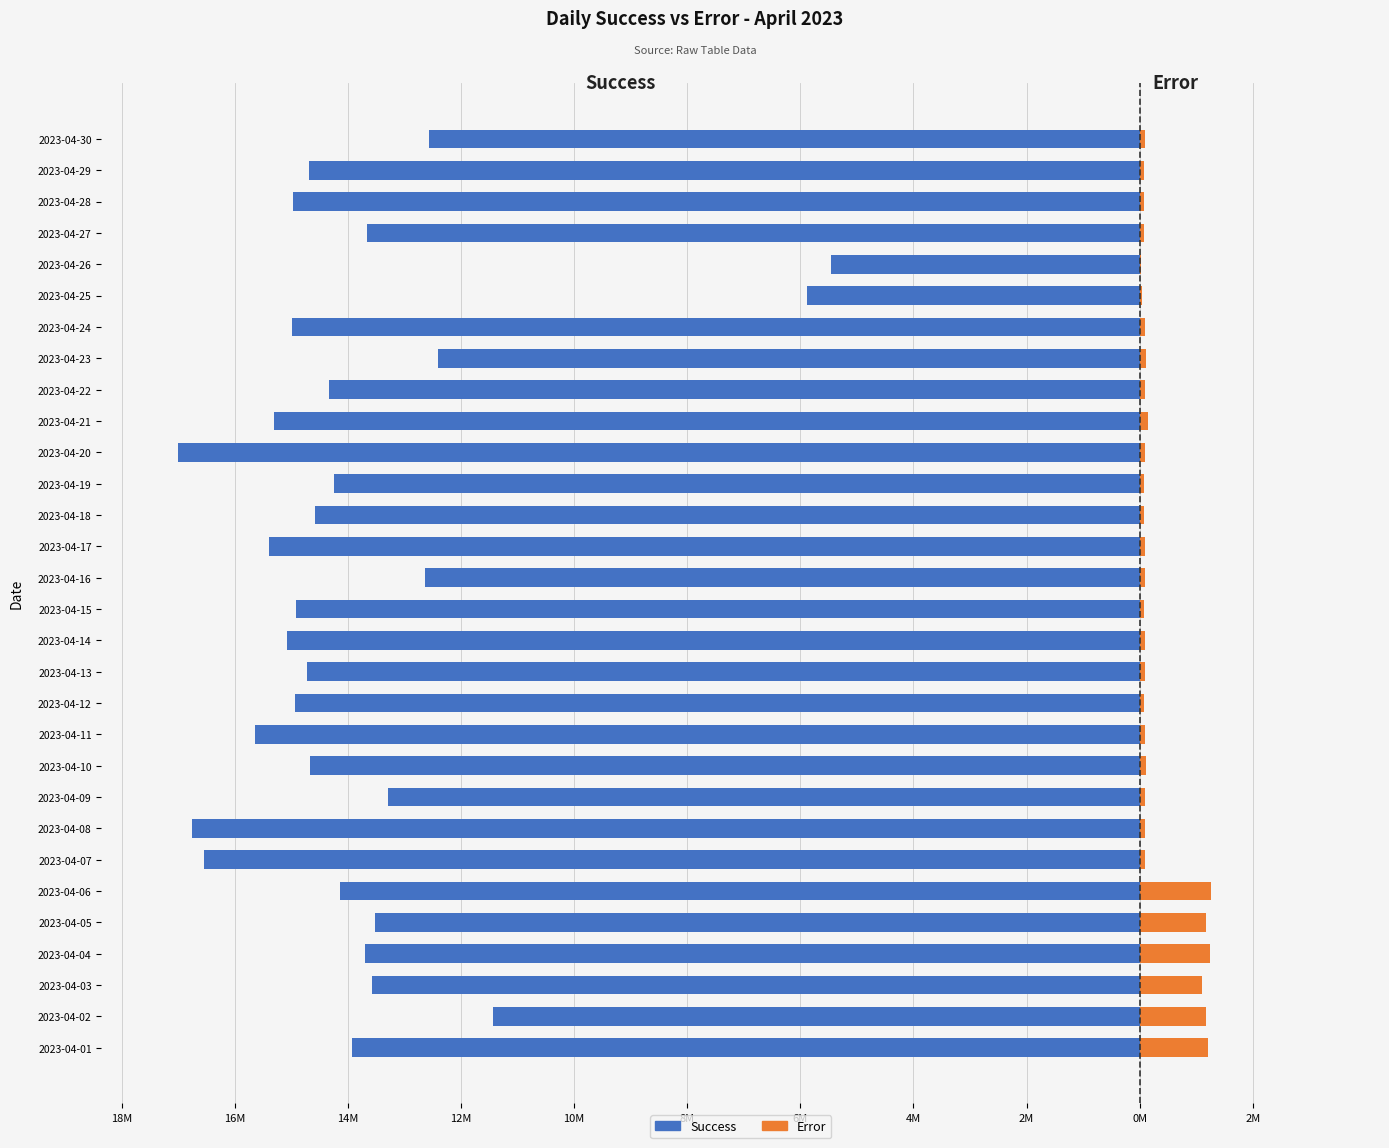

The Error series shows 1.9 at 2023-04-04. True or false?

False